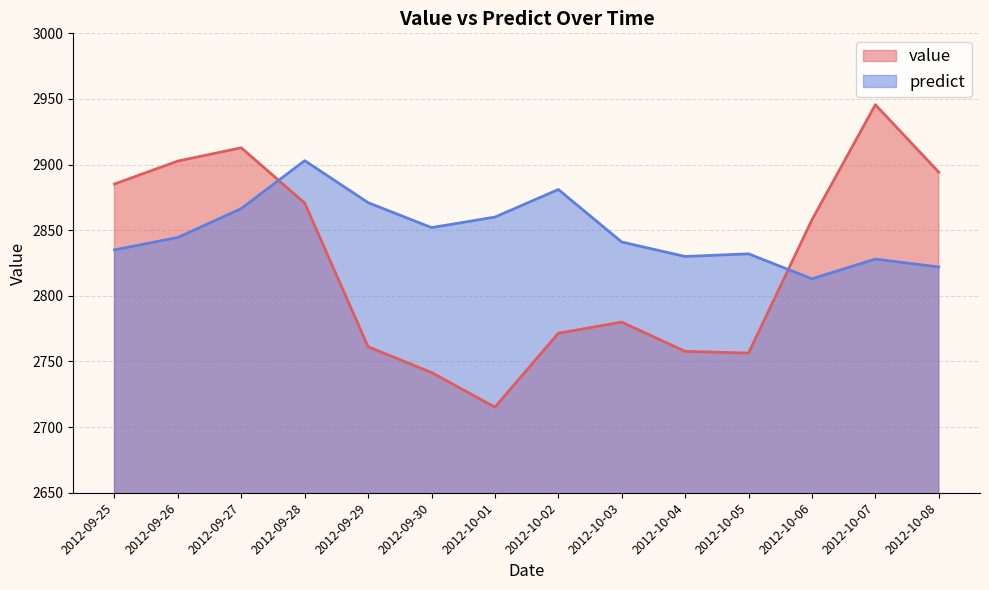

True or false: predict and value cross at least once.

True